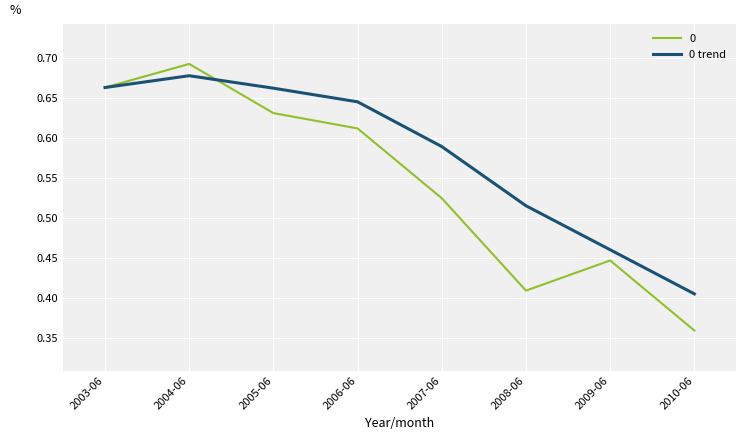

Does the chart display data point markers on the line(s)?

No